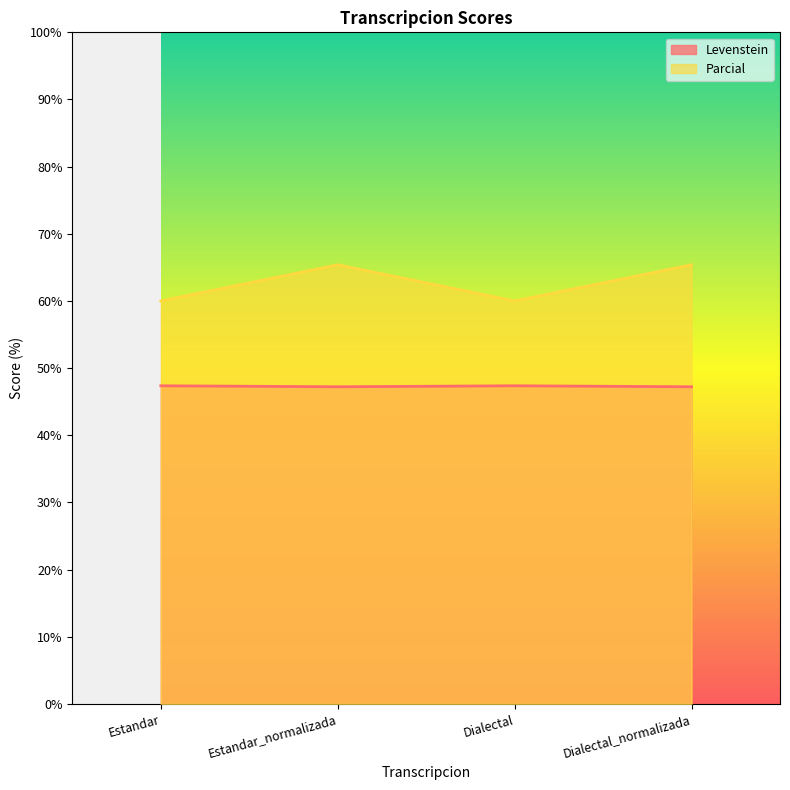

True or false: Levenstein has more than 0 interior local peaks.

True